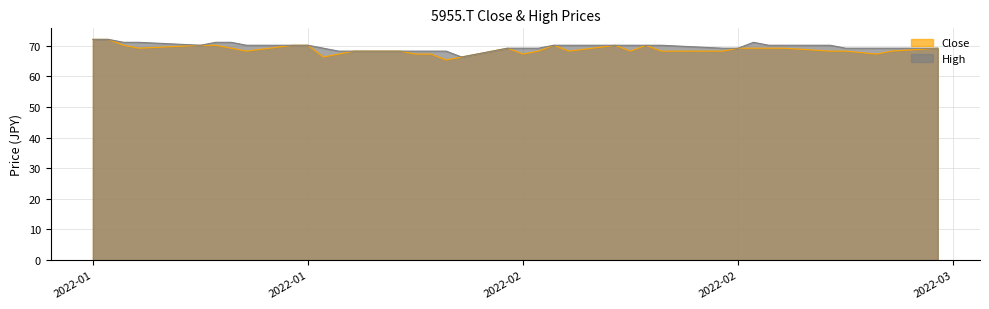

True or false: Close and High intersect in this chart.

False